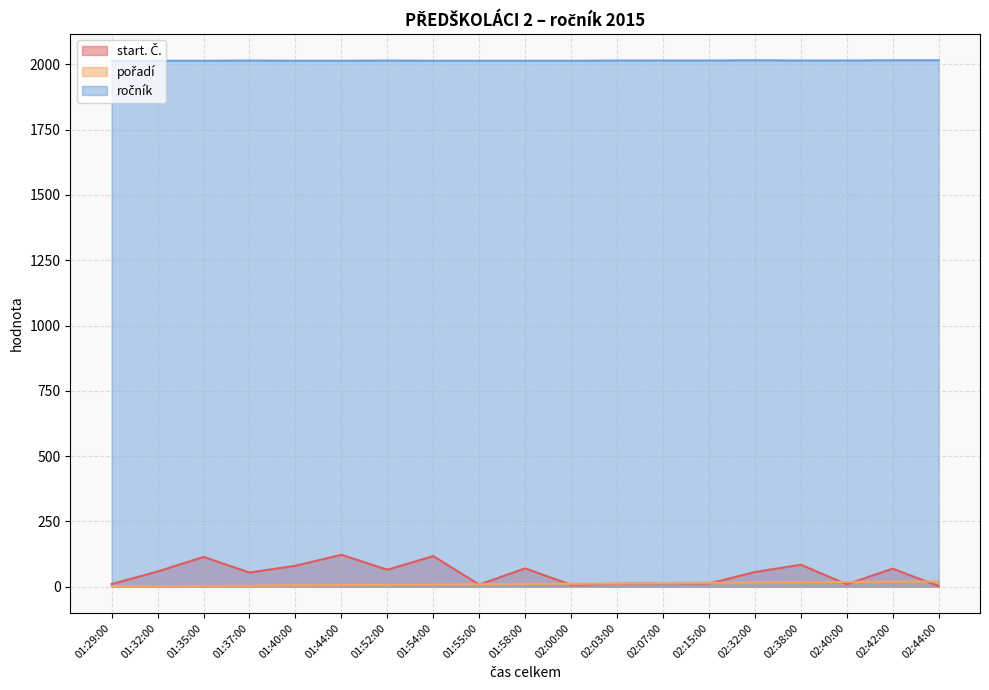

Rank the series at 02:44:00 from highest to lowest value.

ročník, pořadí, start. Č.